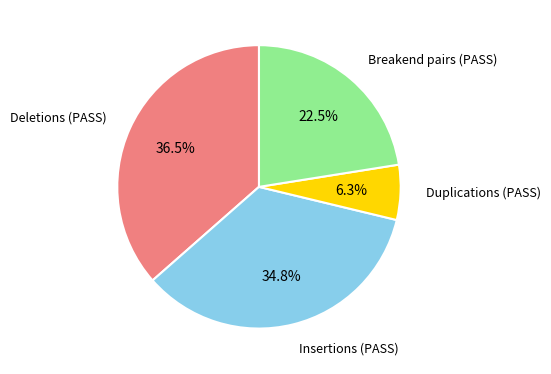

Is there any slice that represents more than half of the pie?

No